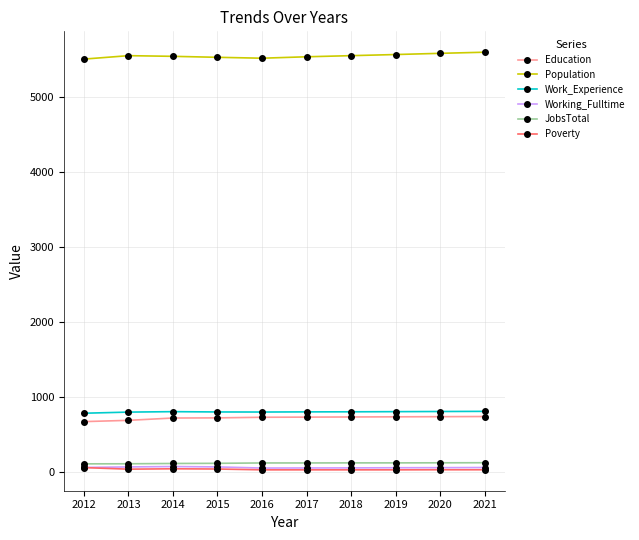

What is the sum of the Population values at 2017 and 2013?

11095